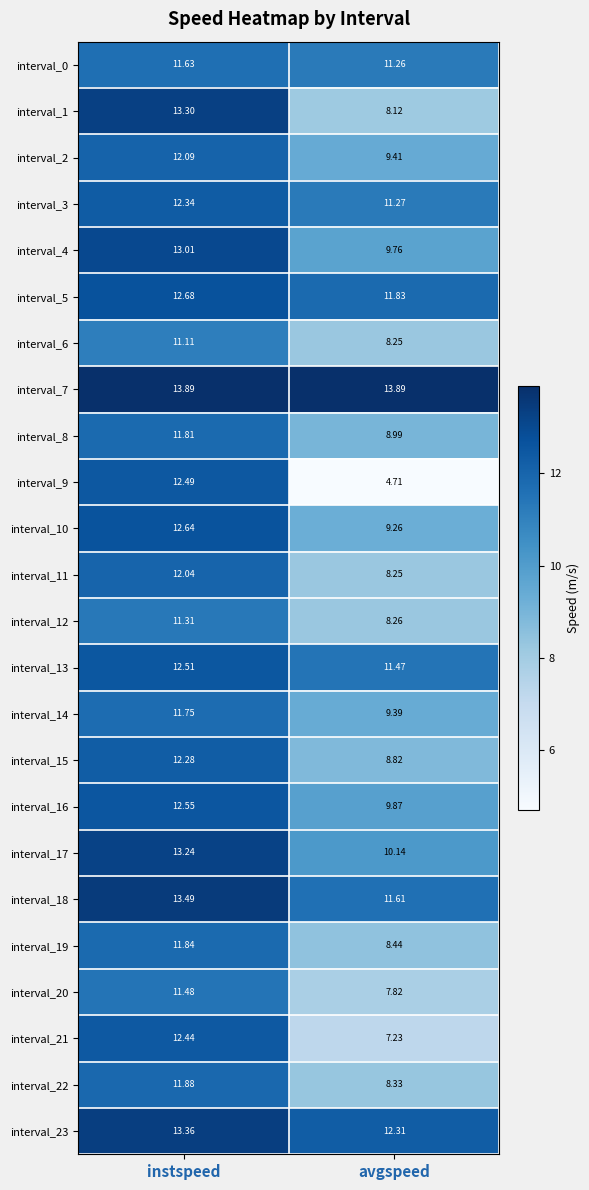

Which category has the lowest value in the interval_11 series?

avgspeed